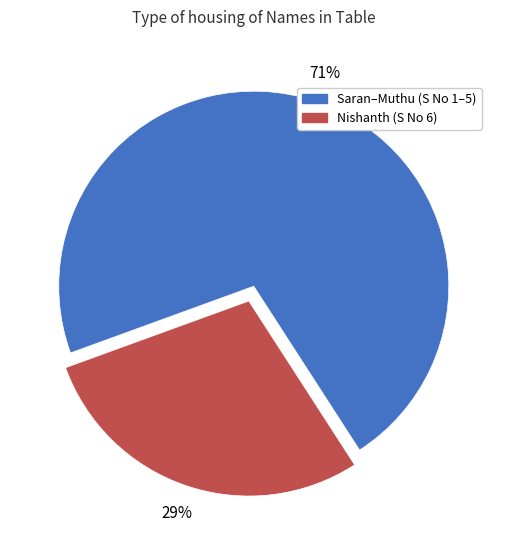

Is there any slice that represents more than half of the pie?

Yes